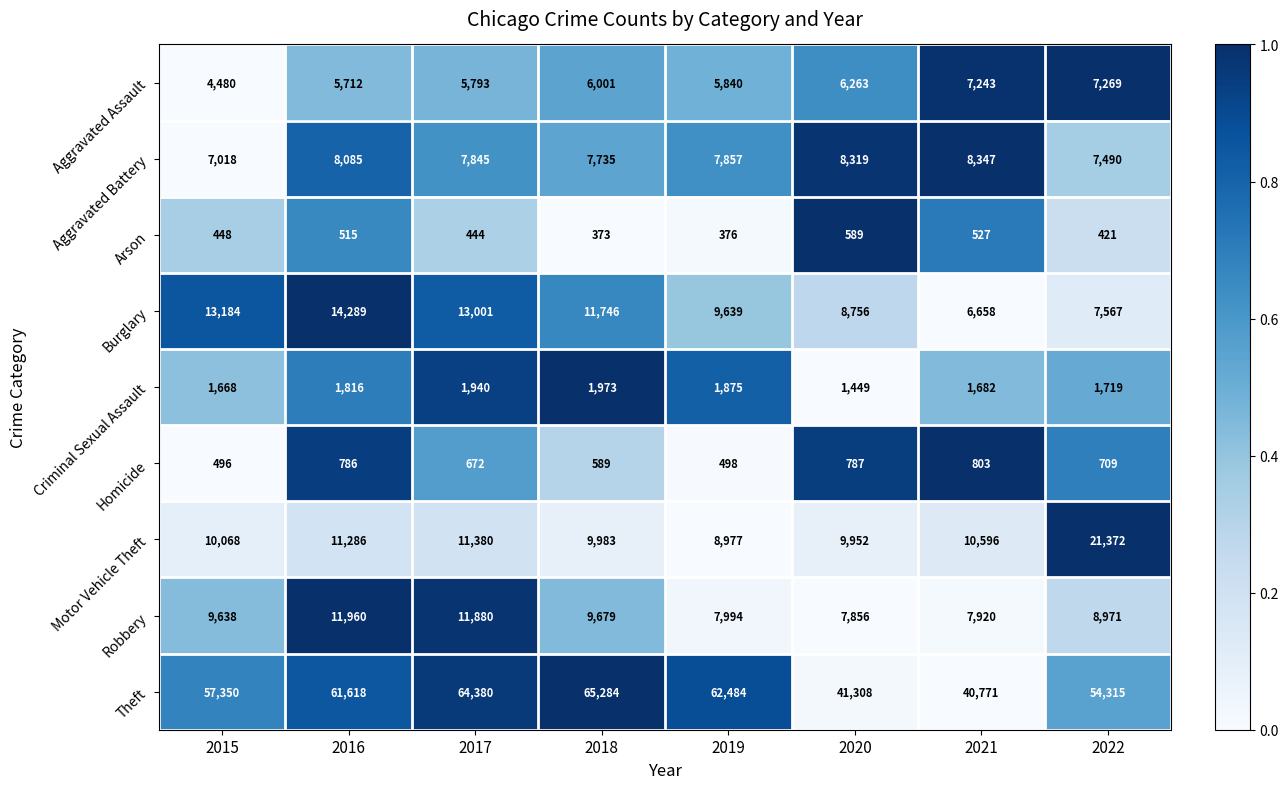

What is the total value across all series at 2021?

84547